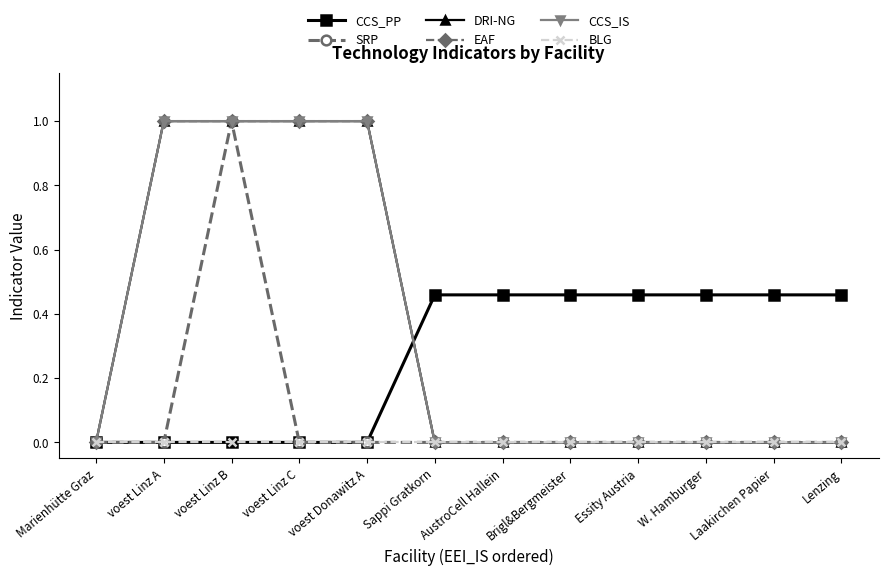

What position from the right is Lenzing?

1